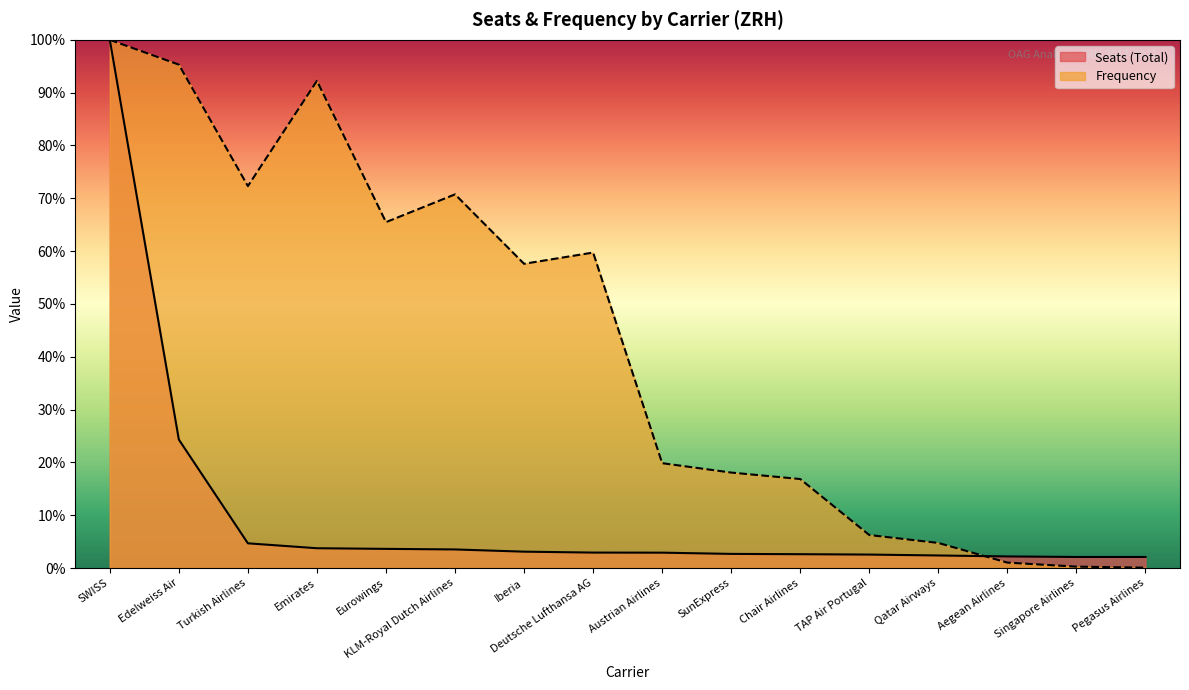

What are all the series names shown in the legend?

Seats (Total), Frequency